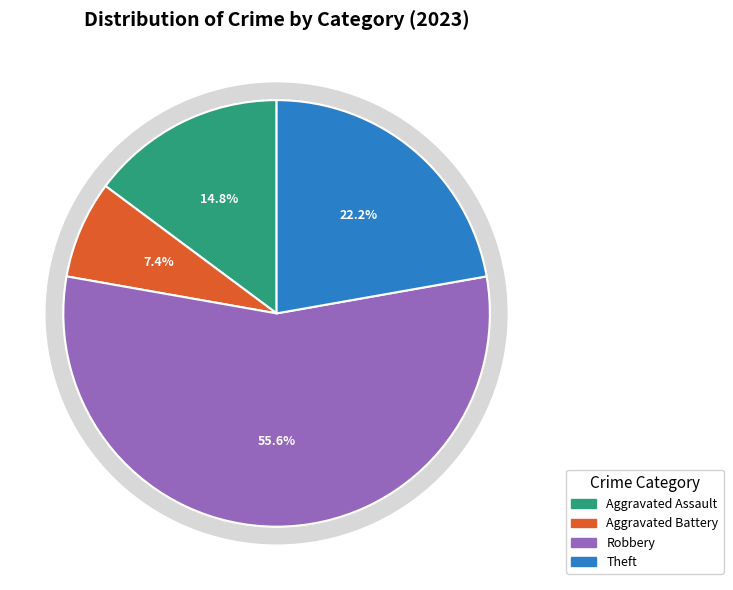

What percentage is the Robbery slice, to the nearest percent?

56%